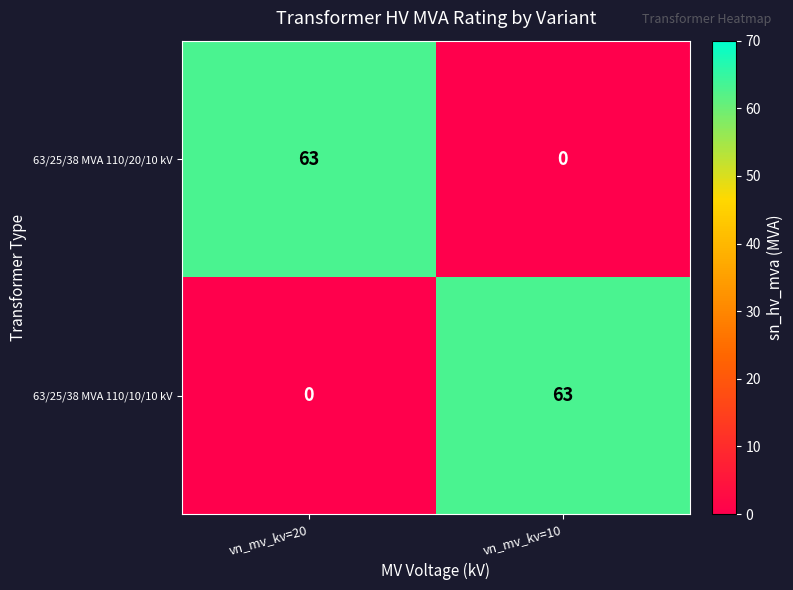

Reading left to right, list all the values displayed in this chart.

63/25/38 MVA 110/20/10 kV: 63	0
63/25/38 MVA 110/10/10 kV: 0	63